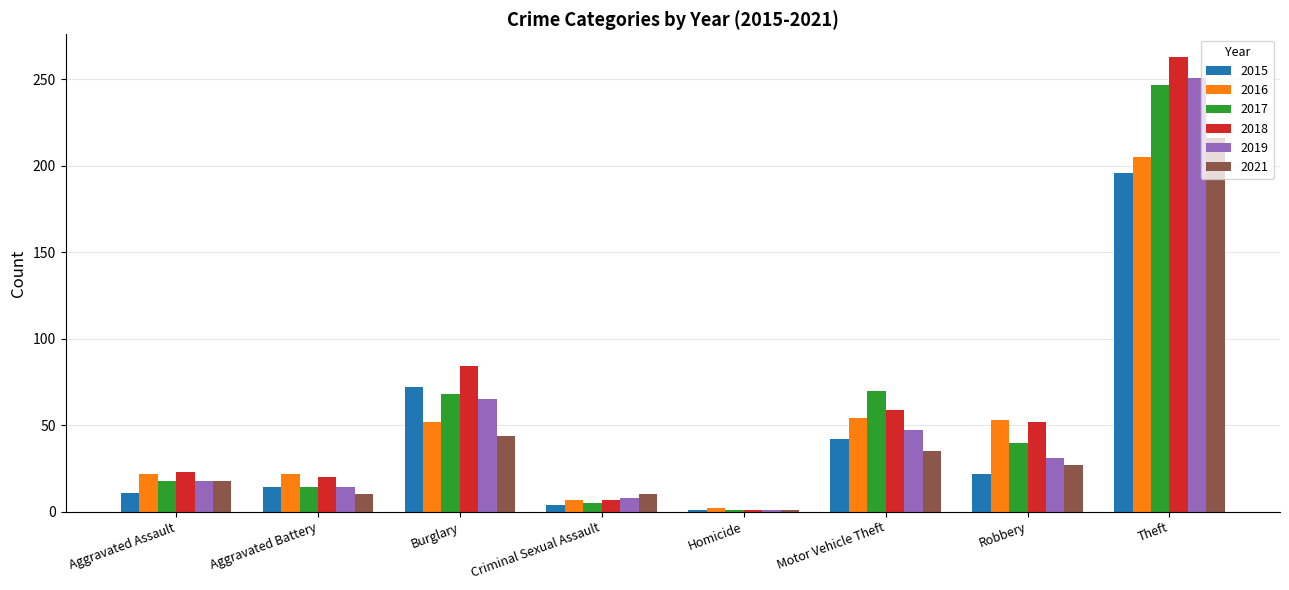

How many data points in 2017 are less than 40?

4